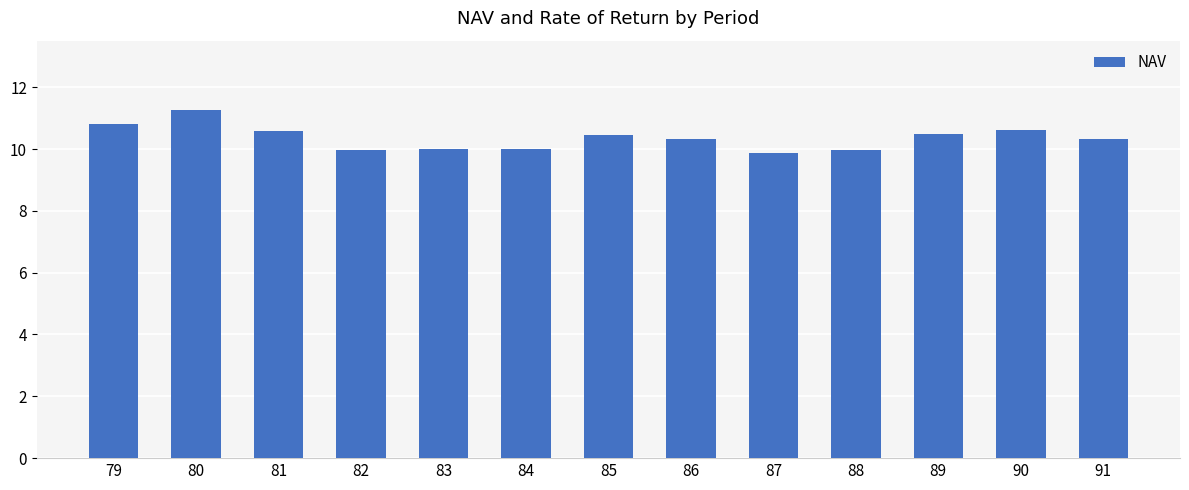

Reading left to right, extract all data points from this chart.

79=10.8	80=11.3	81=10.6	82=10.0	83=10.0	84=10.0	85=10.5	86=10.3	87=9.9	88=10.0	89=10.5	90=10.6	91=10.3